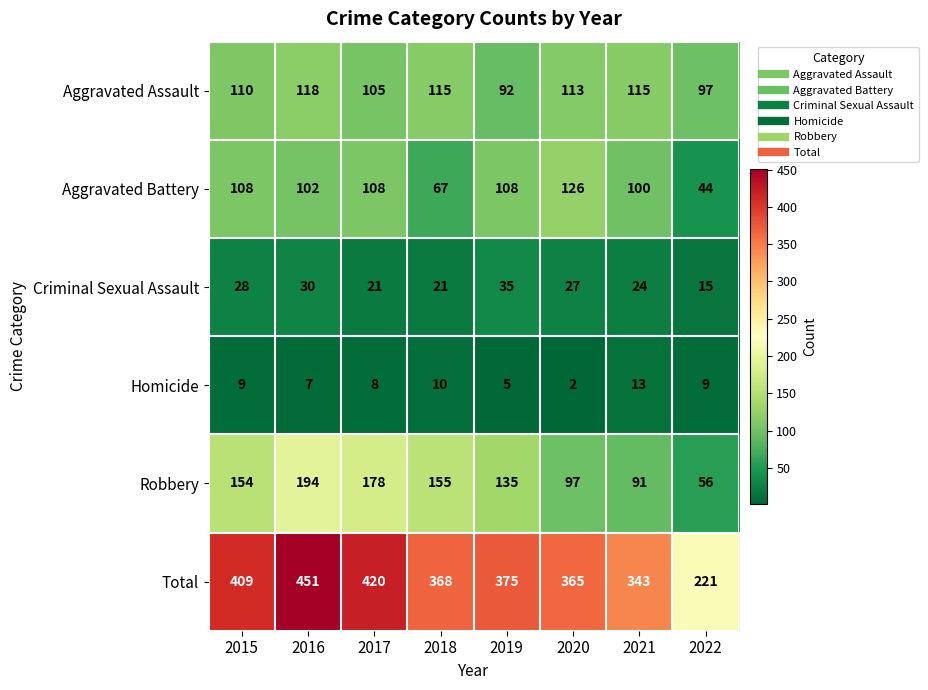

Count the Criminal Sexual Assault values in the range 21 to 30.

6